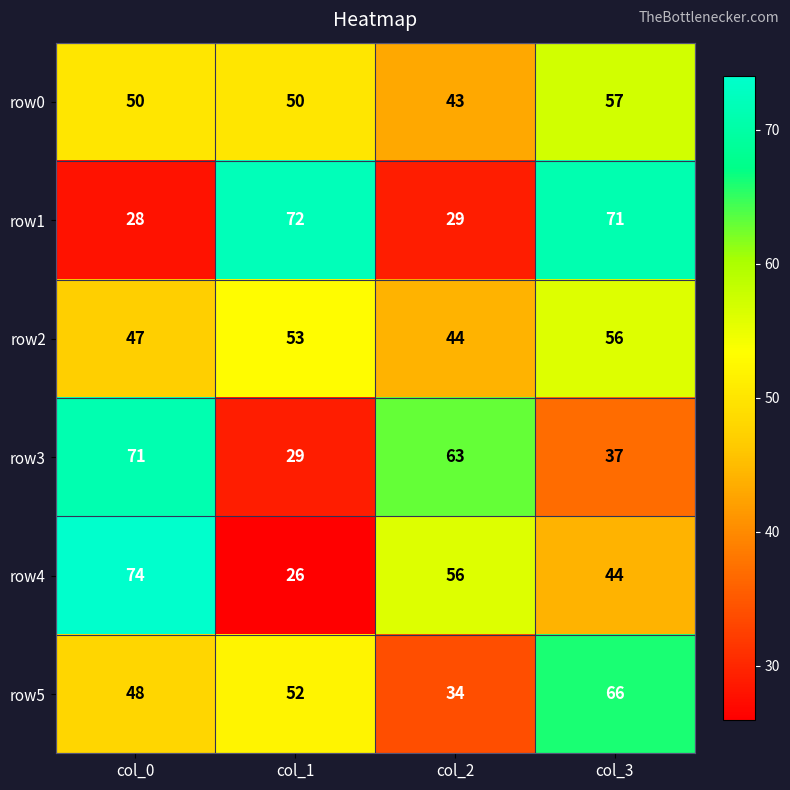

Which category has the highest value across all series?

col_0